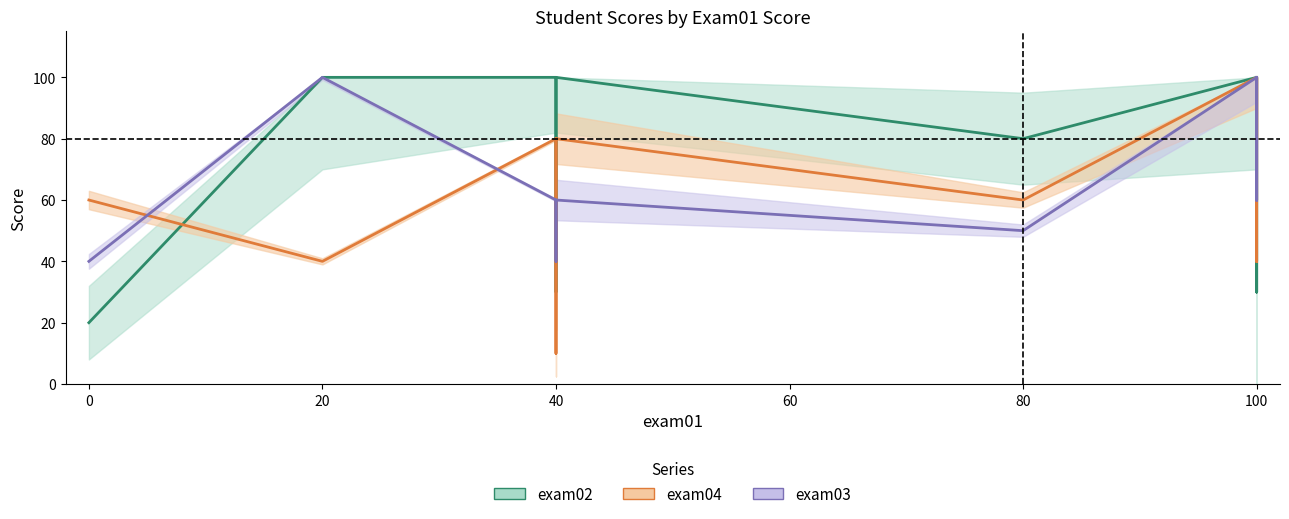

Is this an area chart (filled region under the line)?

No